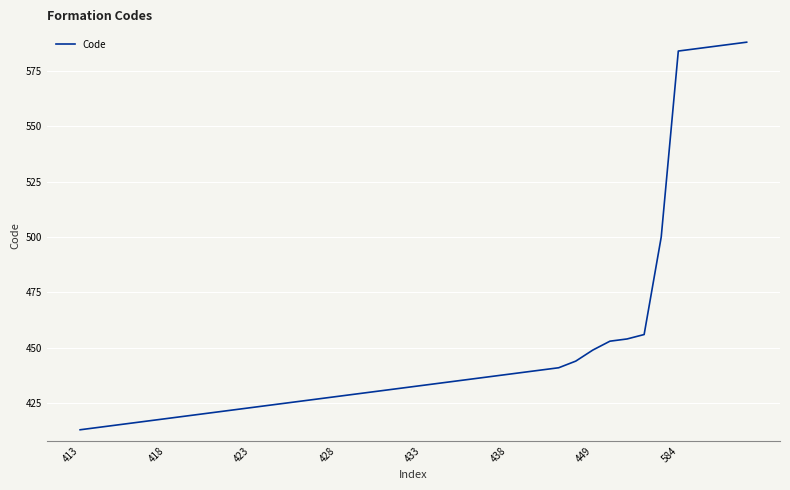

What is the difference between the maximum and minimum values?

175